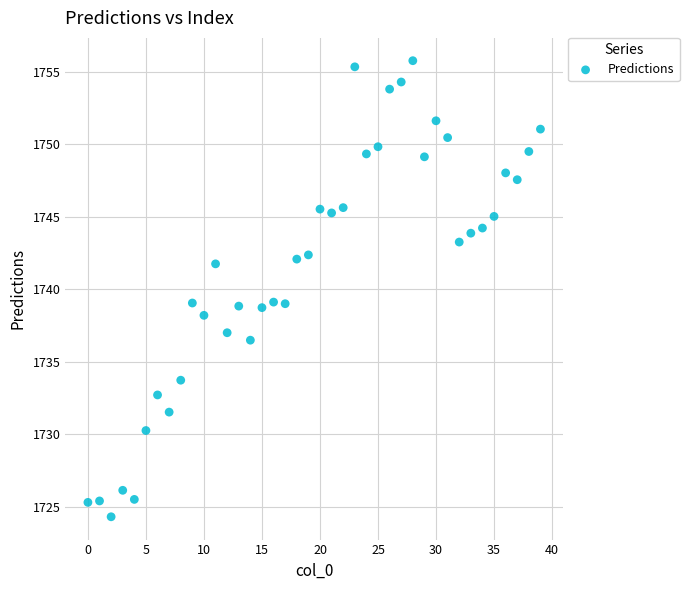

What is the range of Y values (max minus min)?

31.5